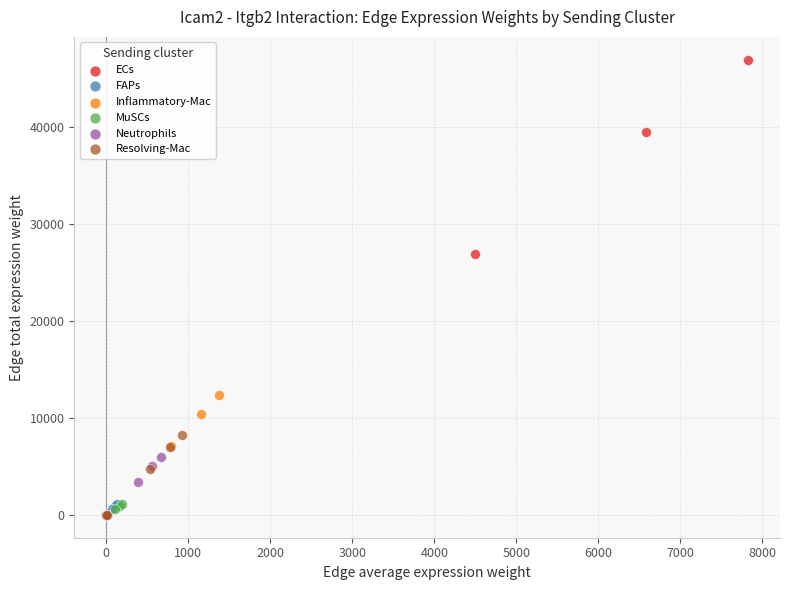

Which series contains the highest Y value?

ECs